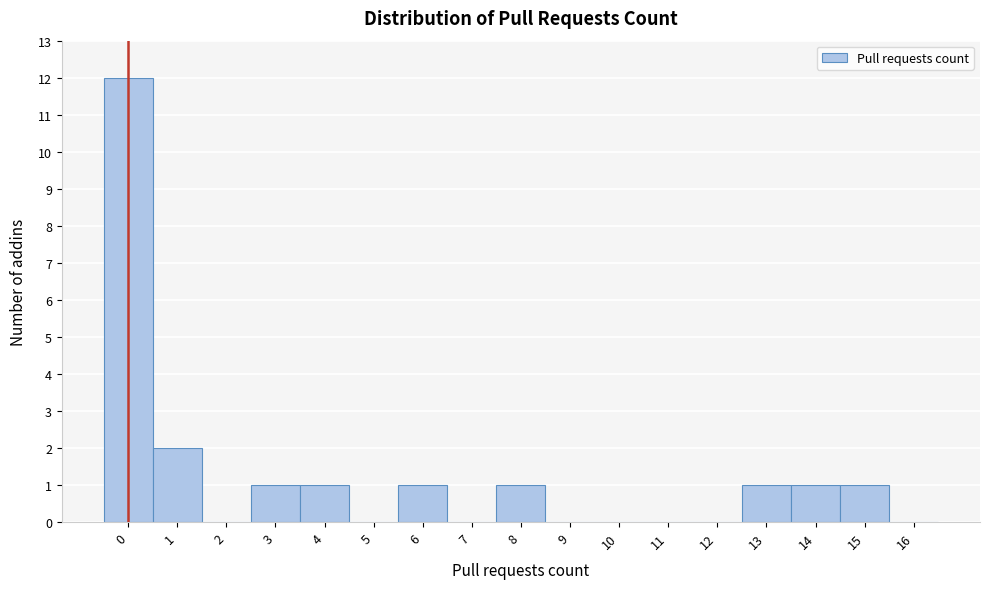

Reading left to right, list every bar in this chart as the range it spans on the x-axis followed by its height. The values are not printed on the chart, so give them approximately, as read against the axis.

-0.5 to 0.5: 12
0.5 to 1.5: 2
1.5 to 2.5: 0
2.5 to 3.5: 1
3.5 to 4.5: 1
4.5 to 5.5: 0
5.5 to 6.5: 1
6.5 to 7.5: 0
7.5 to 8.5: 1
8.5 to 9.5: 0
9.5 to 10.5: 0
10.5 to 11.5: 0
11.5 to 12.5: 0
12.5 to 13.5: 1
13.5 to 14.5: 1
14.5 to 15.5: 1
15.5 to 16.5: 0